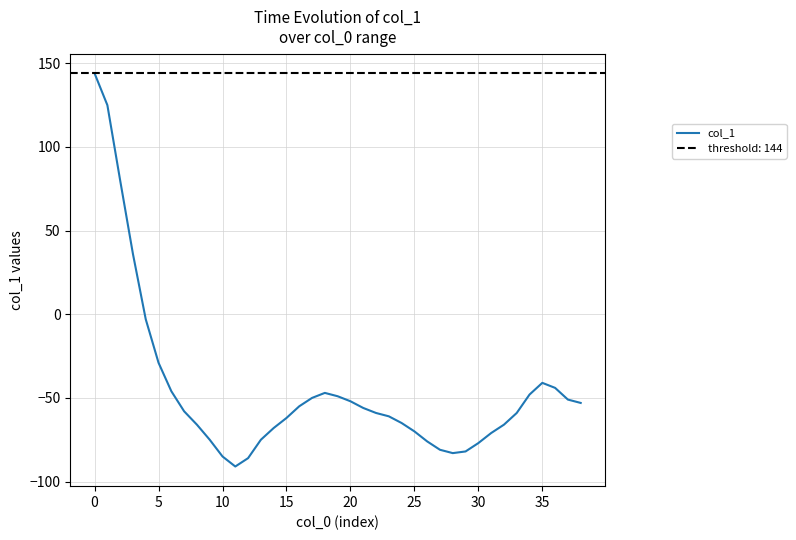

Where is the first local maximum?

18